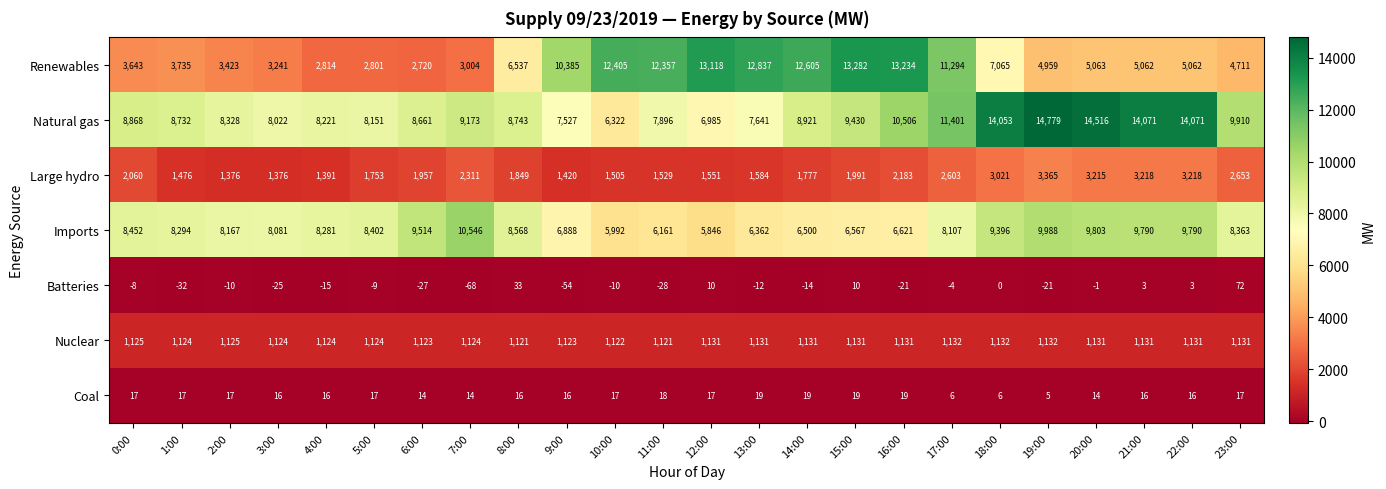

What is the difference between the highest and lowest values at 6:00?

9541